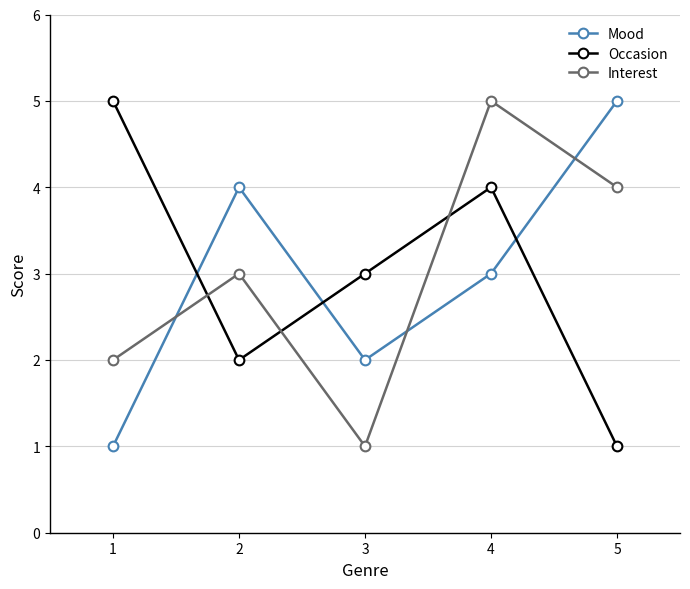

Does the chart display data point markers on the line(s)?

Yes